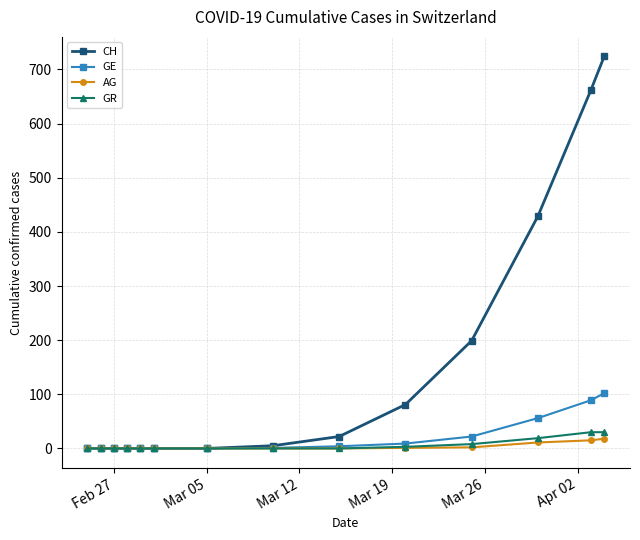

At how many categories does at least one series exceed 117?

4